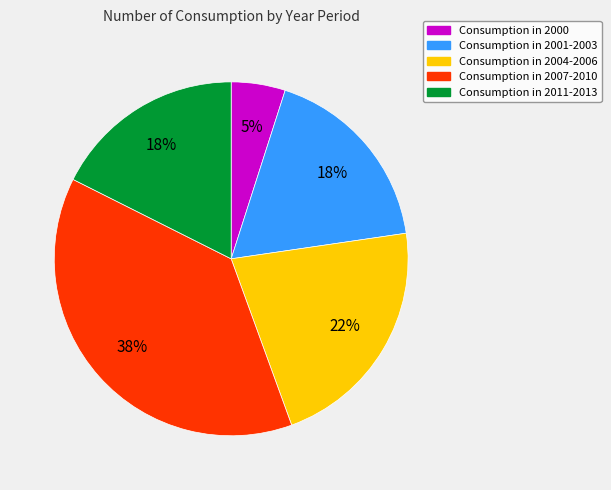

Is there any slice that represents more than half of the pie?

No